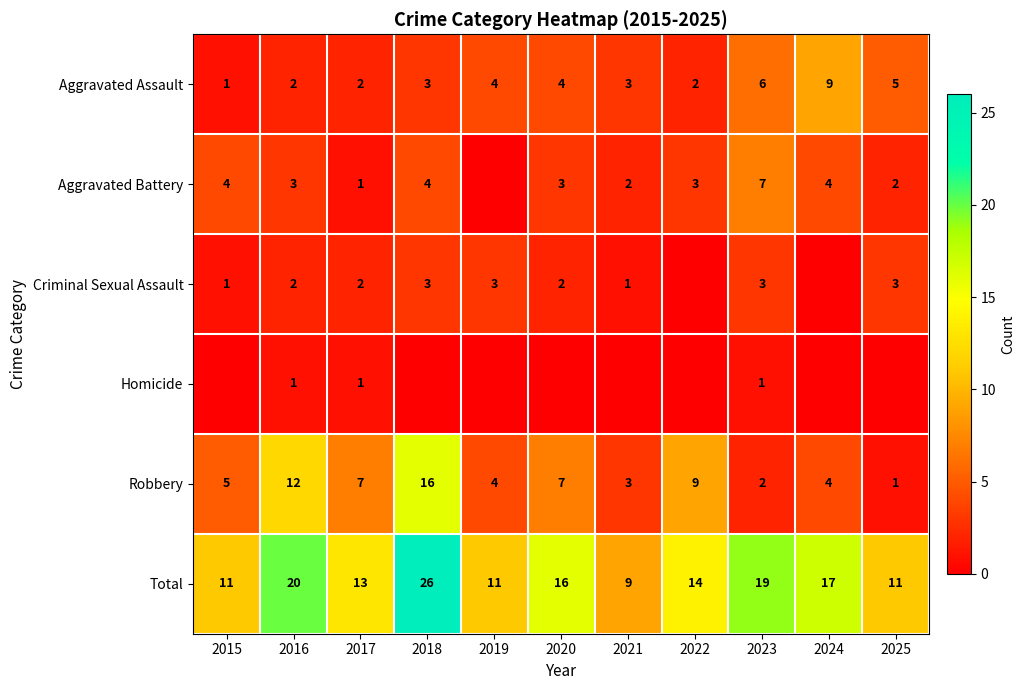

Between 2023 and 2025, which is larger?

2023